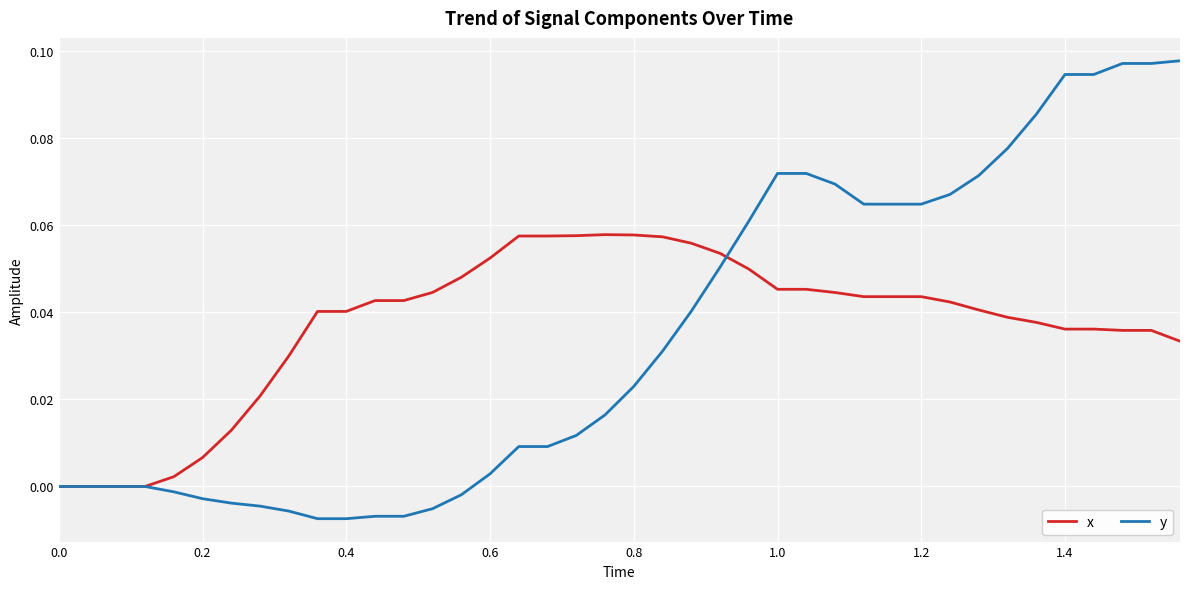

Which series has the largest range (max minus min)?

y